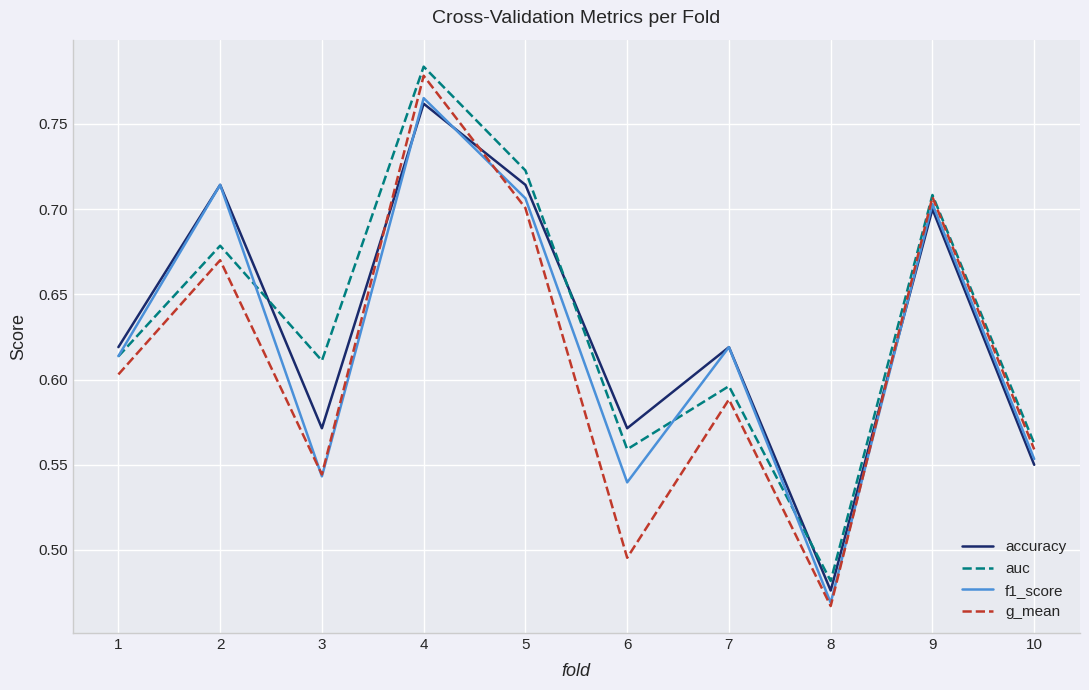

Count the g_mean values in the range 0 to 1.

10